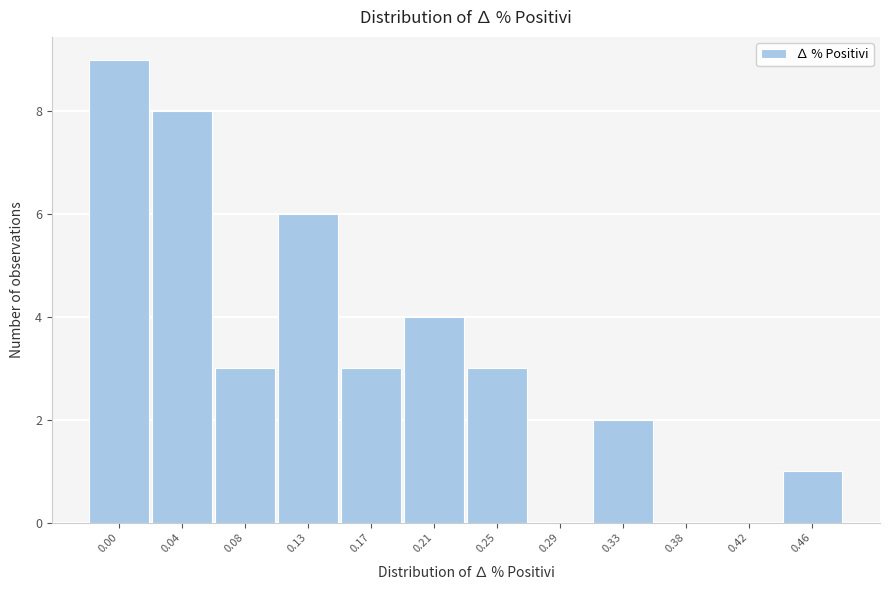

True or false: the data shows 2 at 0.33.

True